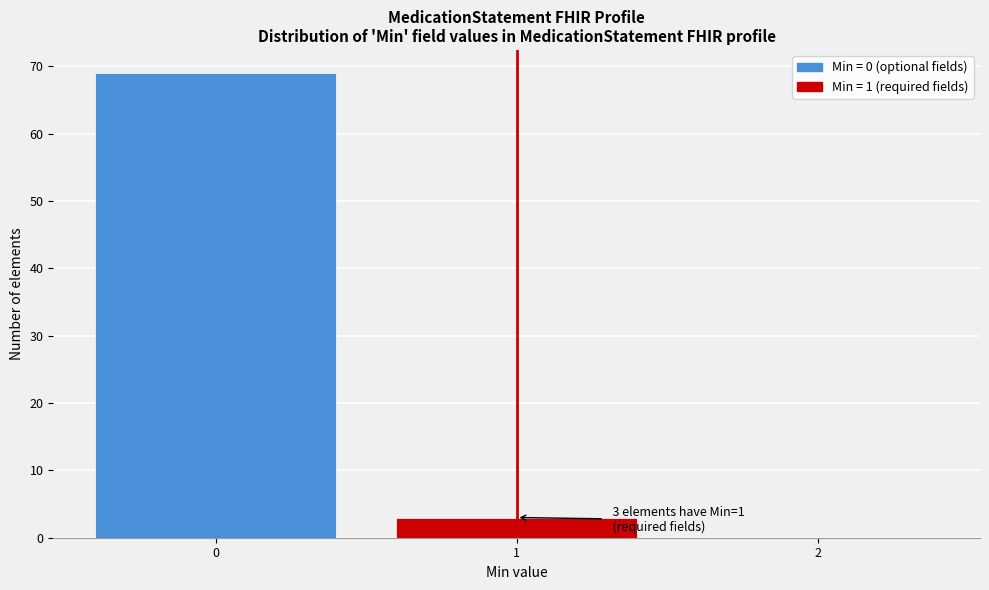

Which range on the x-axis has the tallest bar?

-0.5 to 0.5